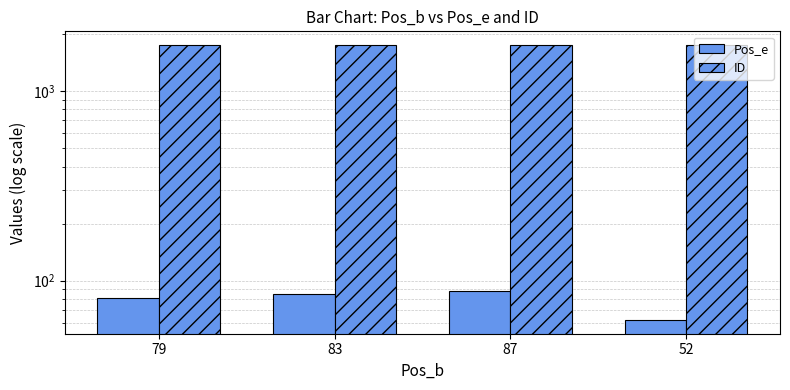

Is it true that Pos_e equals 42 at 87?

False